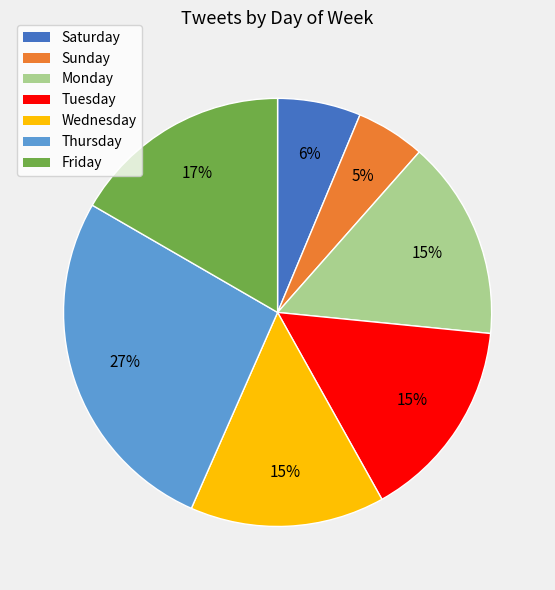

Combined, do Thursday and Friday account for over 50%?

No